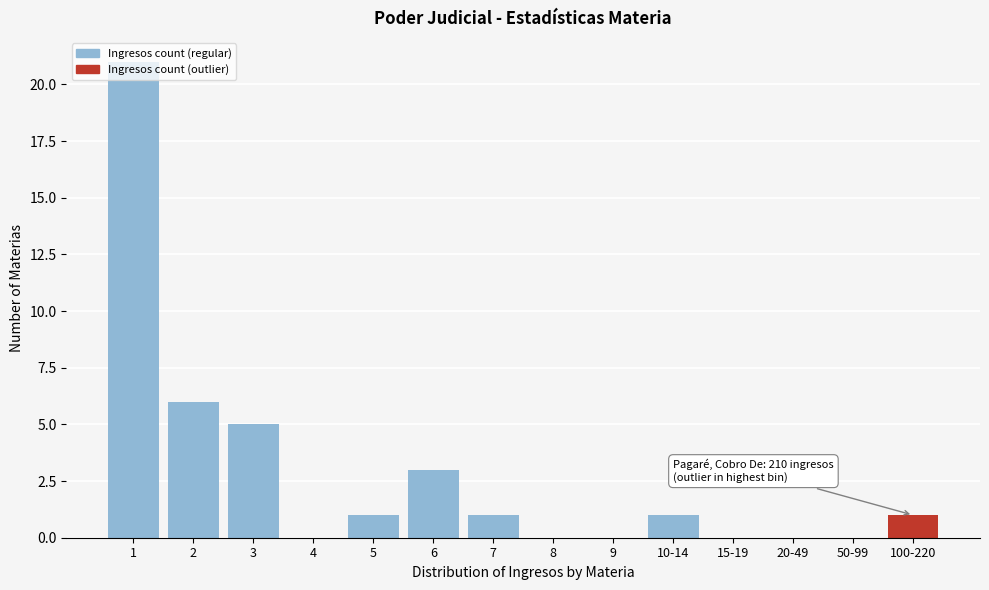

Which has a higher value, 15-19 or 7?

7